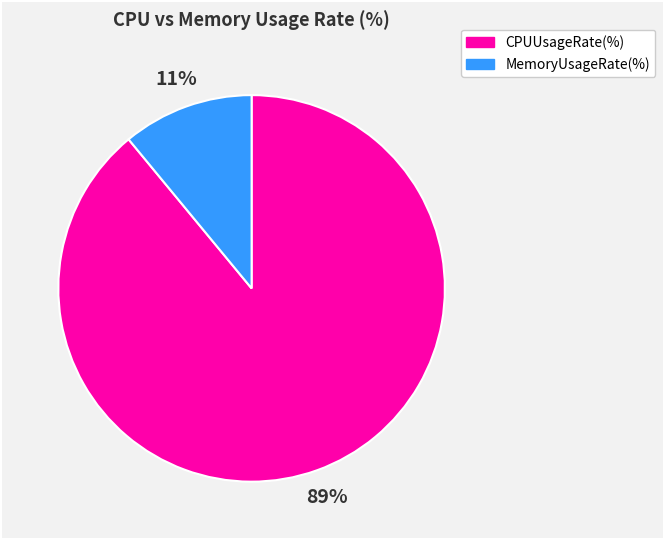

Rank the categories by value from highest to lowest.

CPUUsageRate(%), MemoryUsageRate(%)